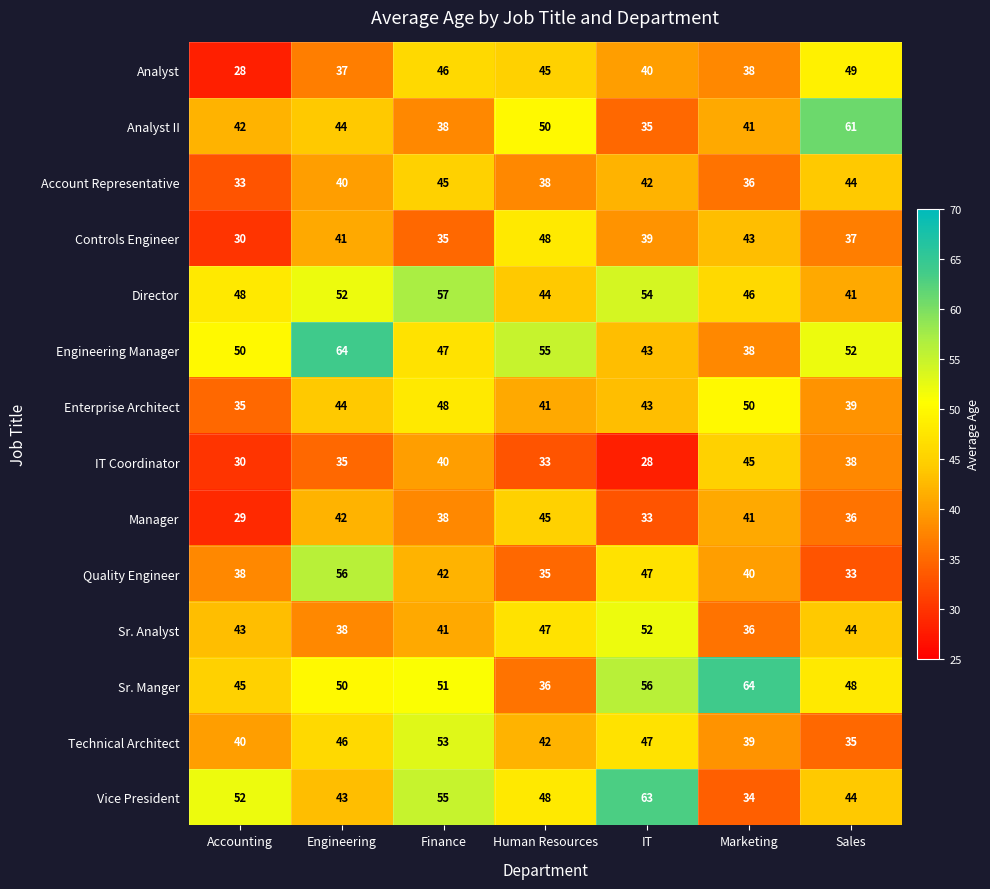

What is the total value across all series at Engineering?

632